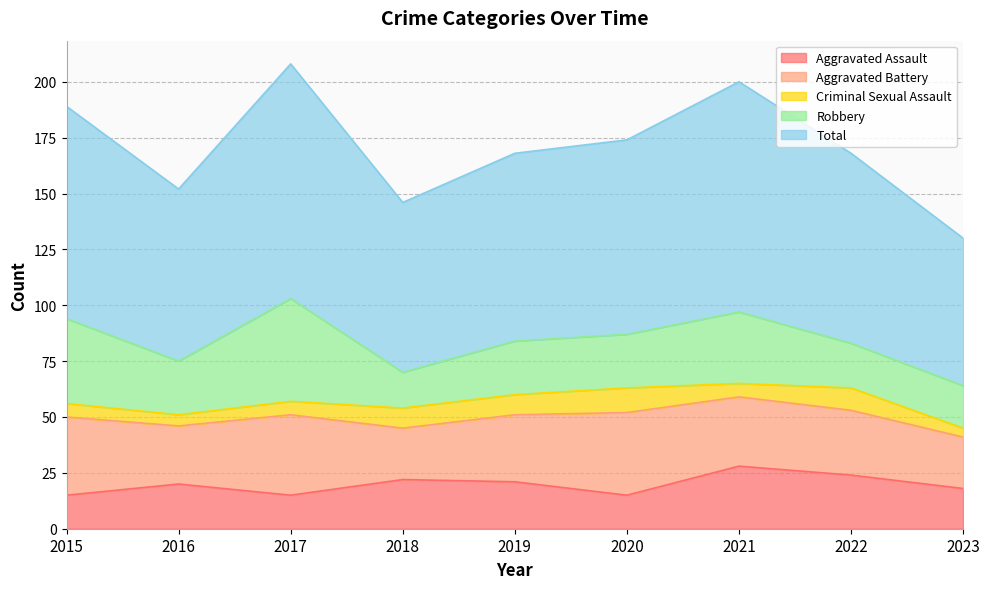

True or false: Aggravated Battery and Criminal Sexual Assault intersect in this chart.

False